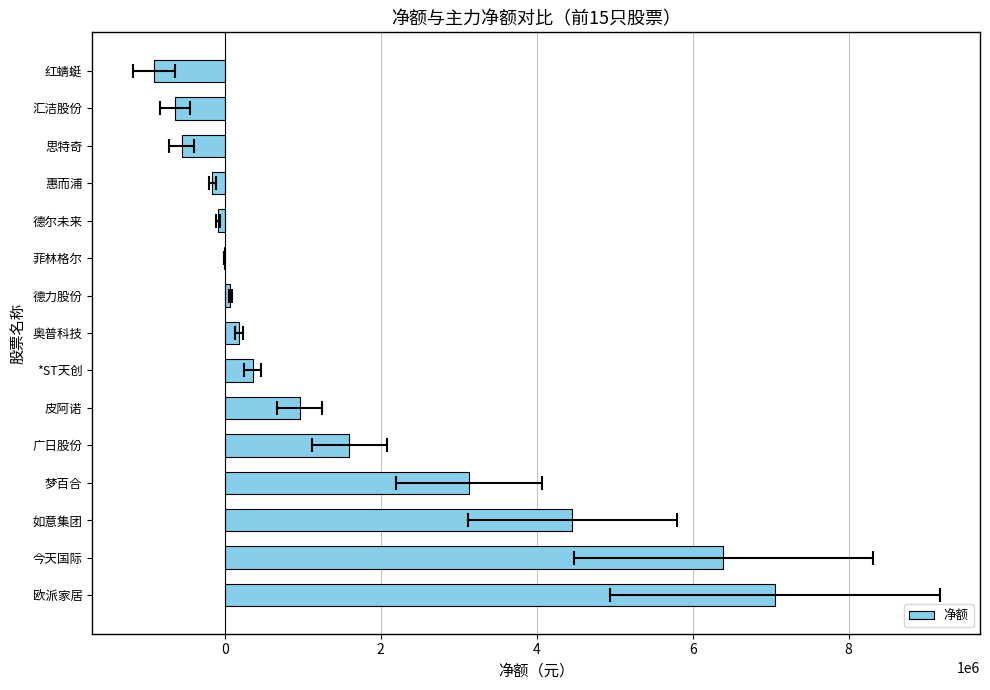

Is it true that the value at 梦百合 is 4598811?

False